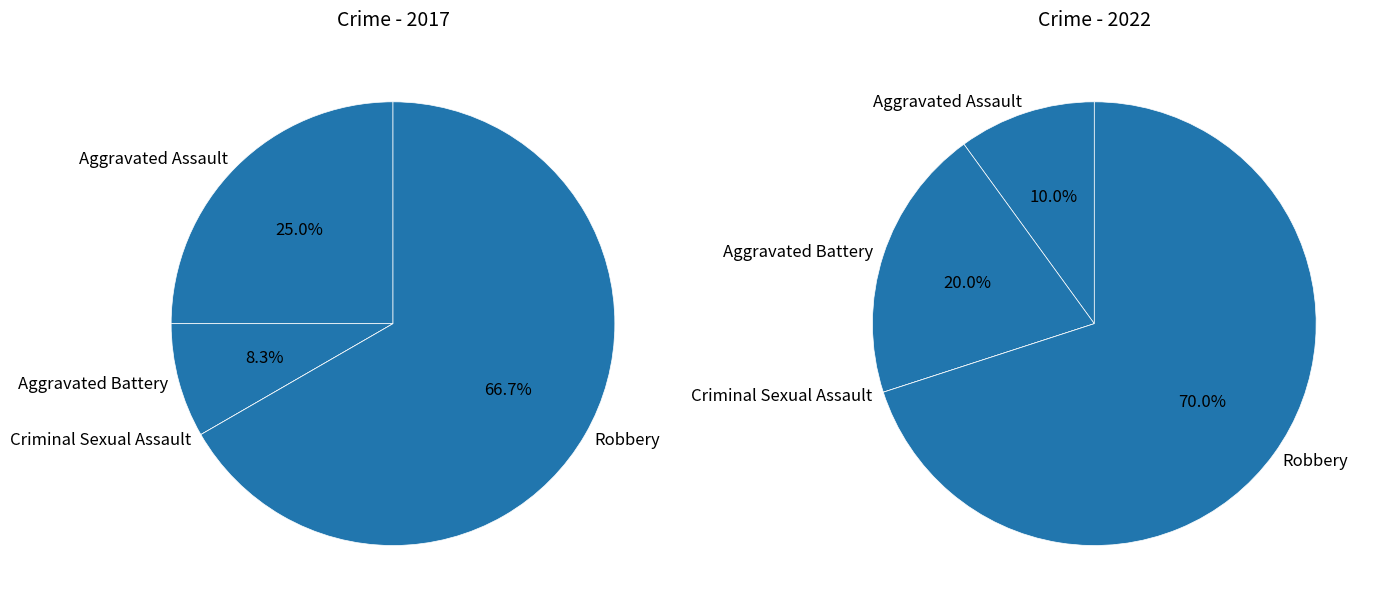

To the nearest percent, what is the combined percentage of Aggravated Assault and Aggravated Battery?

30%